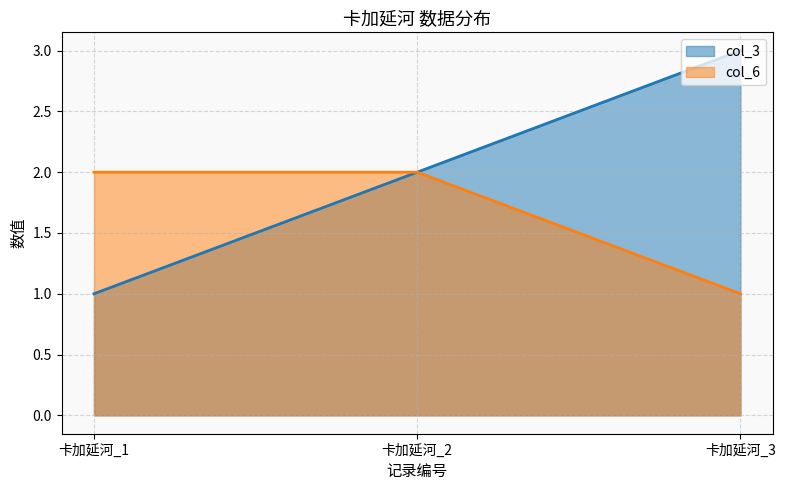

What is the sum of the col_6 values at 卡加延河_1 and 卡加延河_2?

4